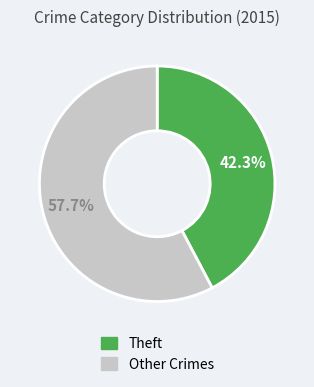

Is there any slice that represents more than half of the pie?

Yes